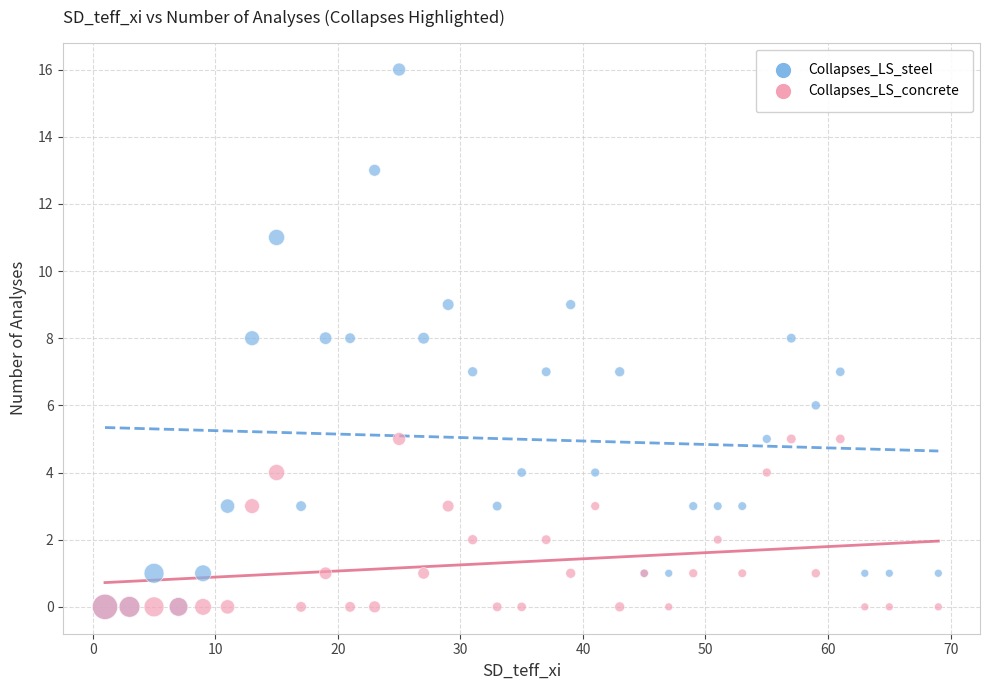

What are all the series names shown in the legend?

Collapses_LS_steel, Collapses_LS_concrete